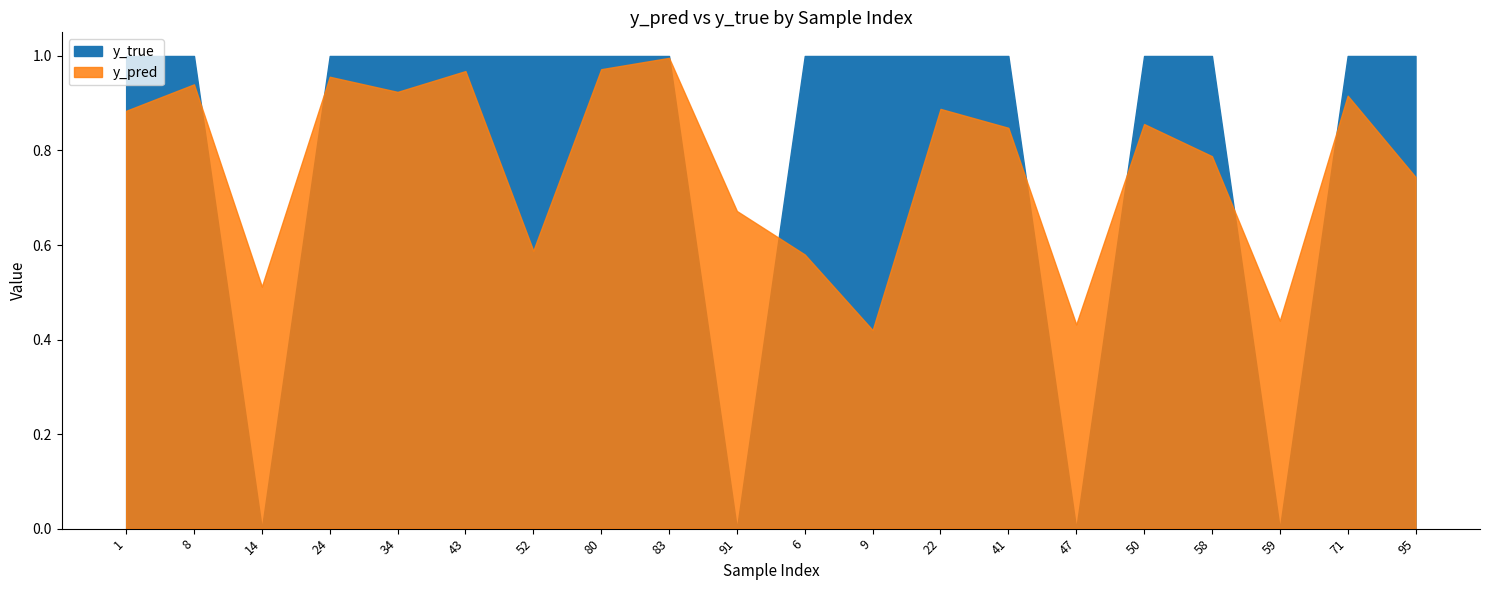

What is the total value across all series at 95?

1.7